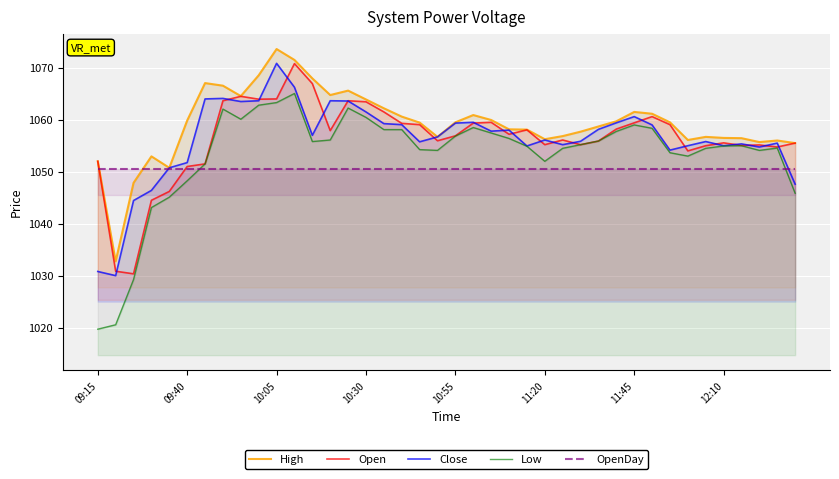

What is the average value of the OpenDay series?

1050.5